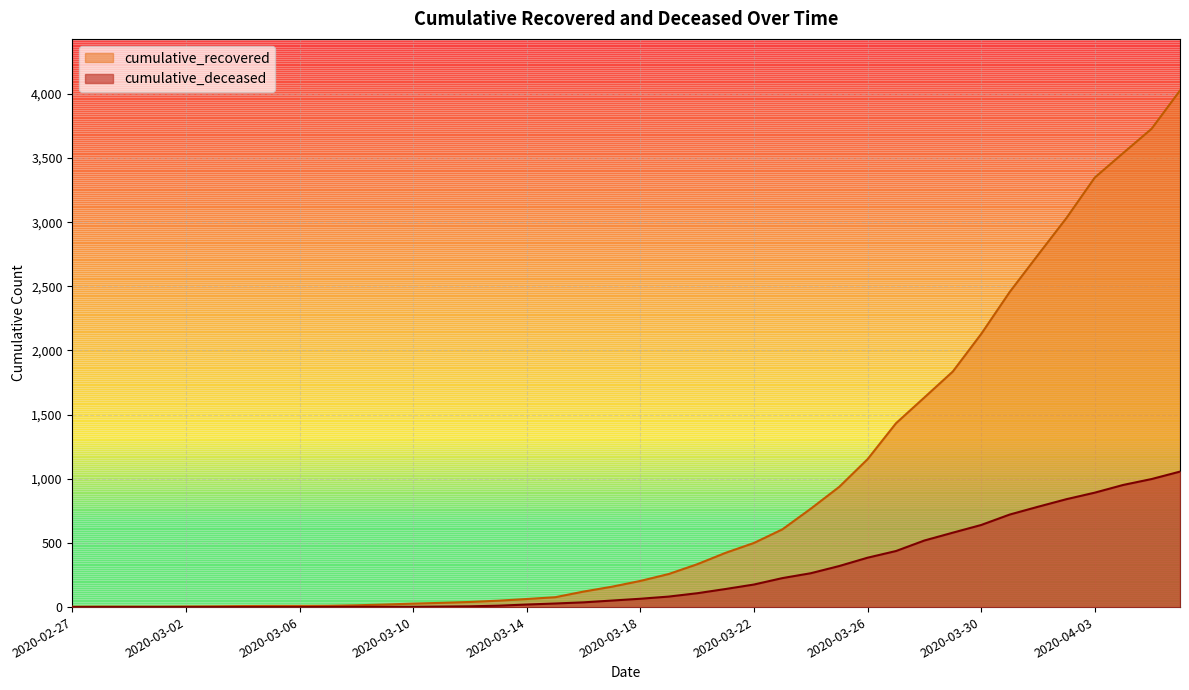

What position from the right is 2020-03-12?

26